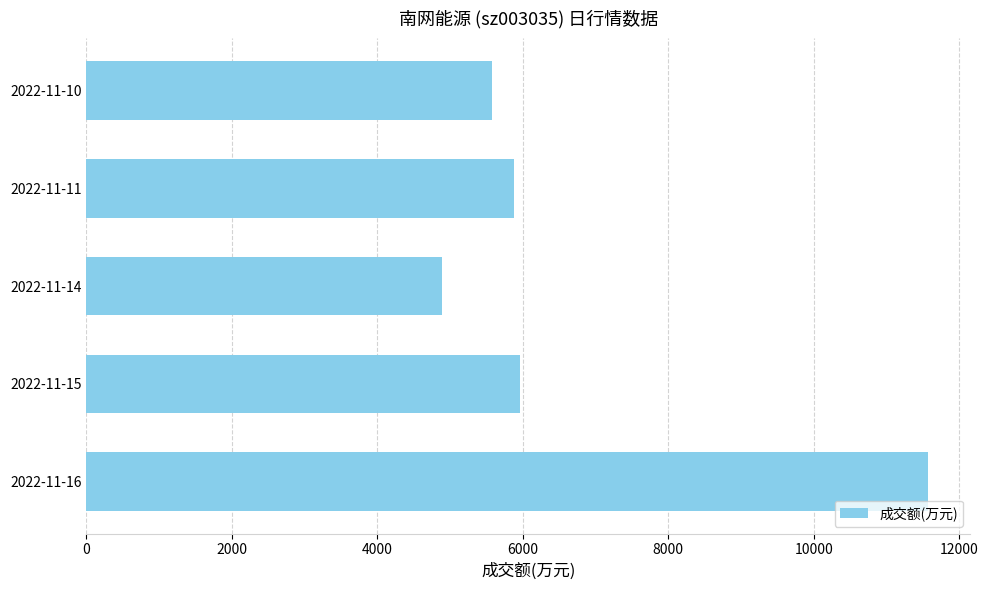

Is it true that the value at 2022-11-11 is 5876?

True